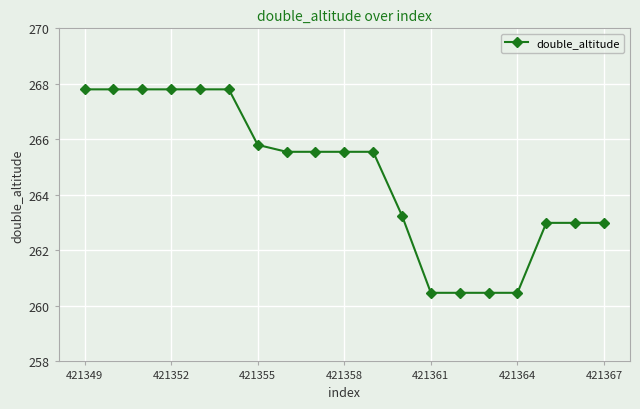

What is the smallest value displayed?

260.5